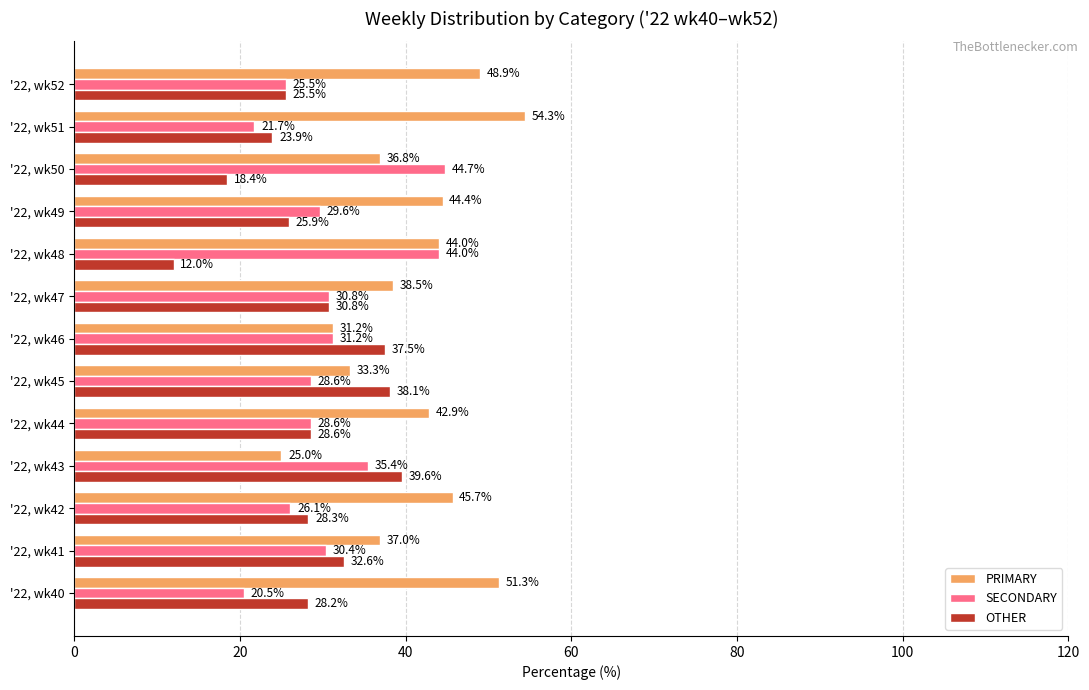

Which series has the largest total across all categories?

PRIMARY